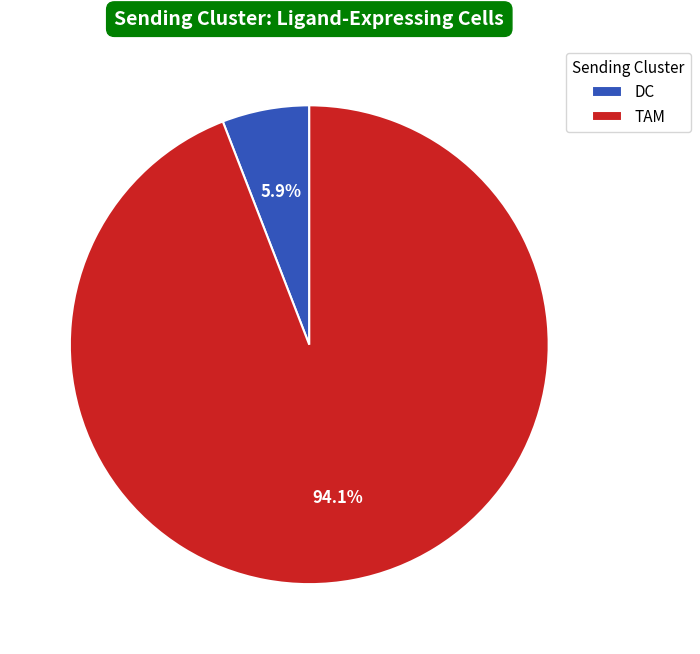

Count the number of slices in the pie.

2